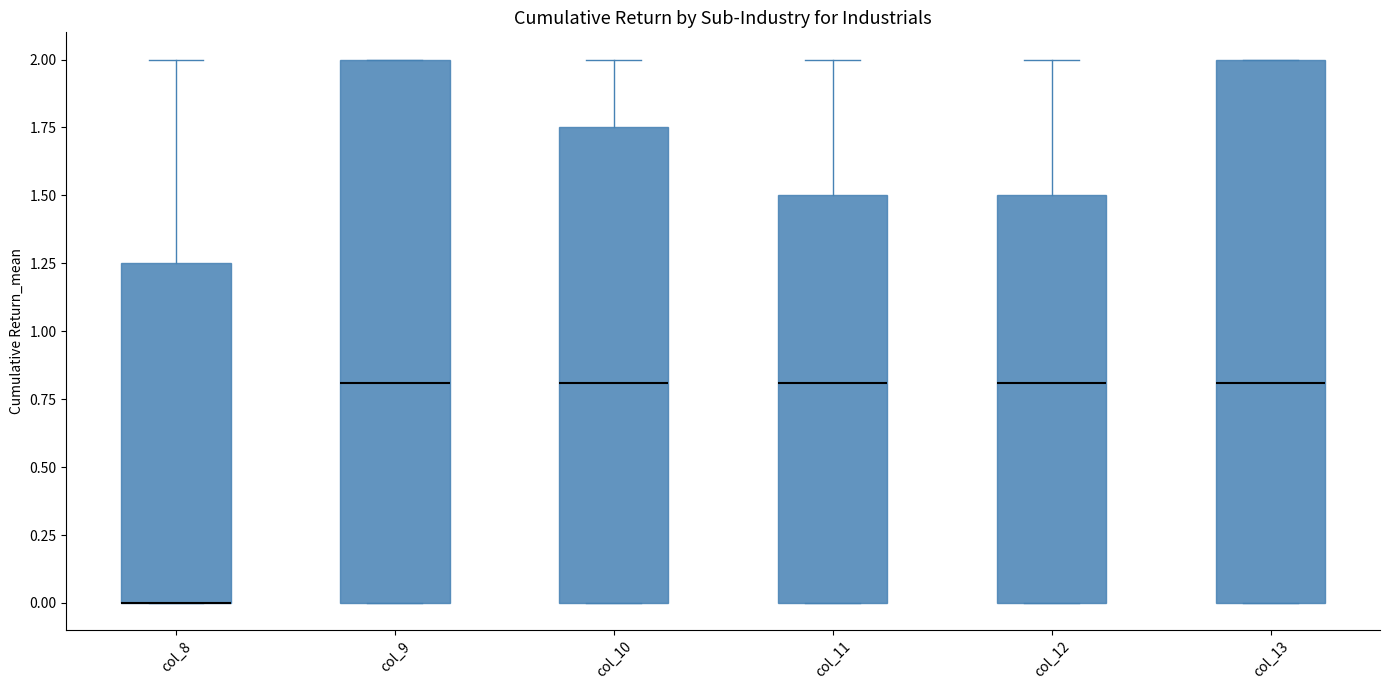

Where is the lower edge of the box for col_8 on the y-axis? The values are not printed on the chart, so give them approximately, as read against the axis.

0.00